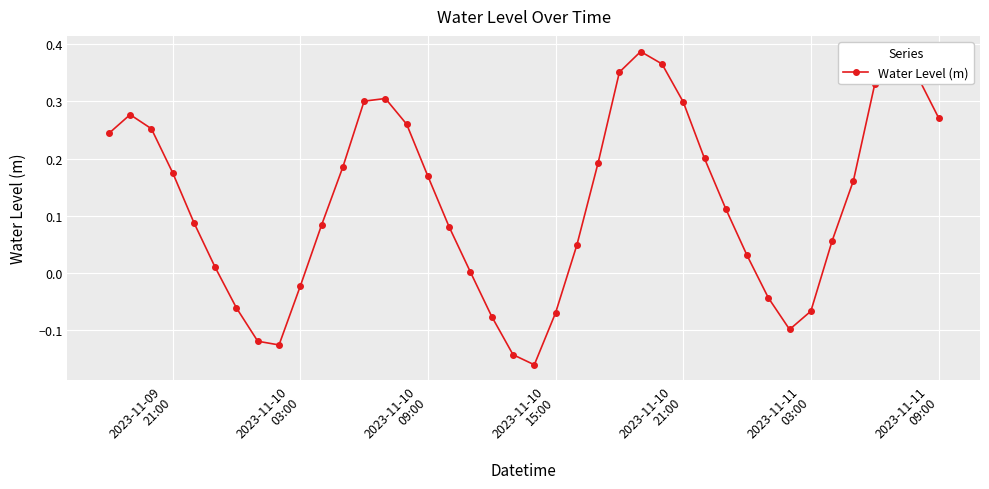

How many interior local peaks (higher than both neighbors) does the data have?

4